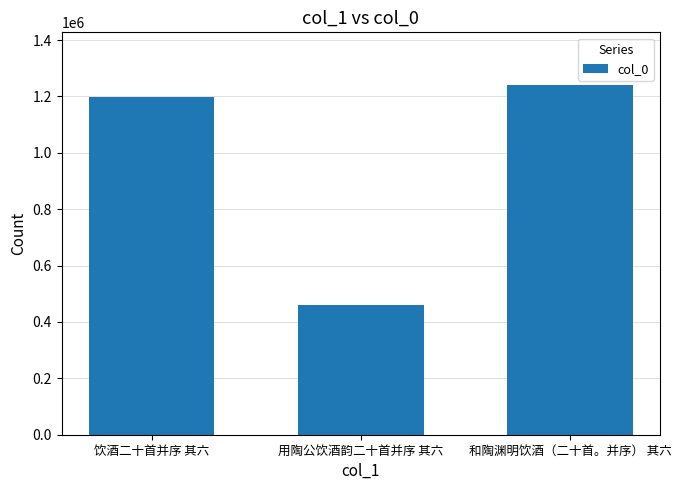

Are the bars horizontal?

No